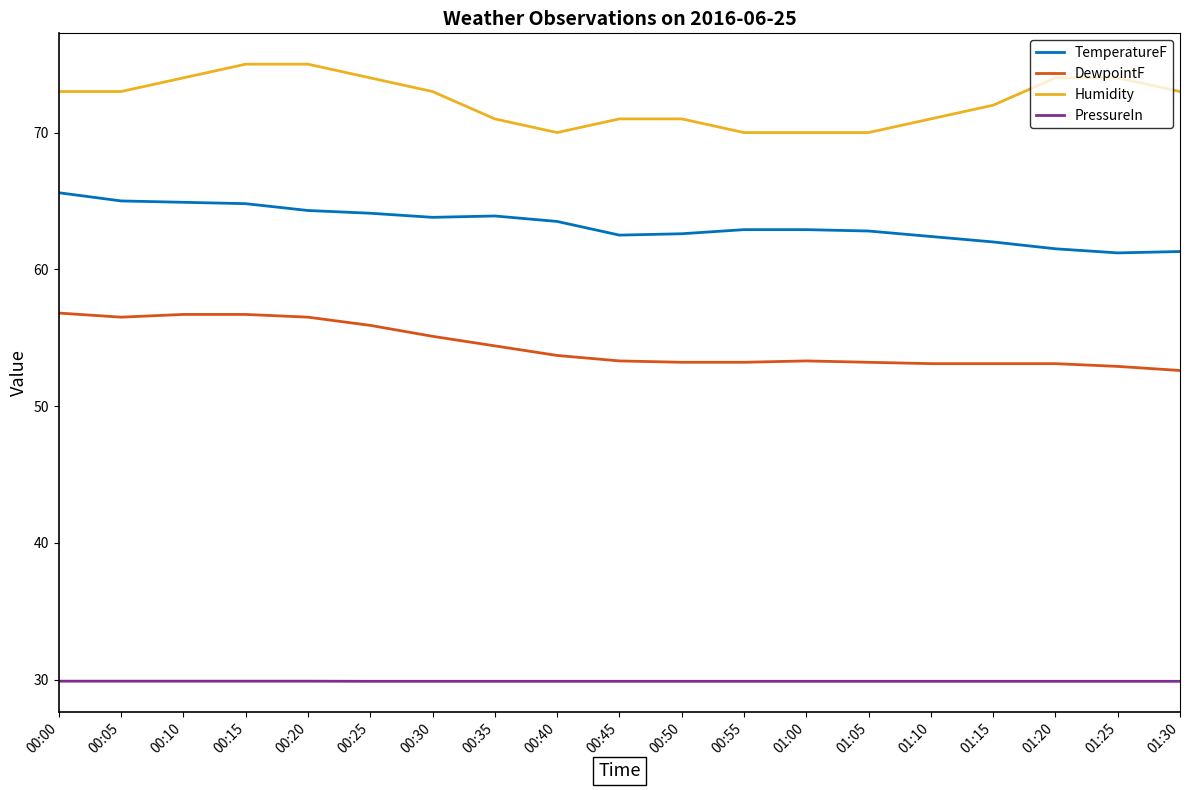

Which series has the largest range (max minus min)?

Humidity